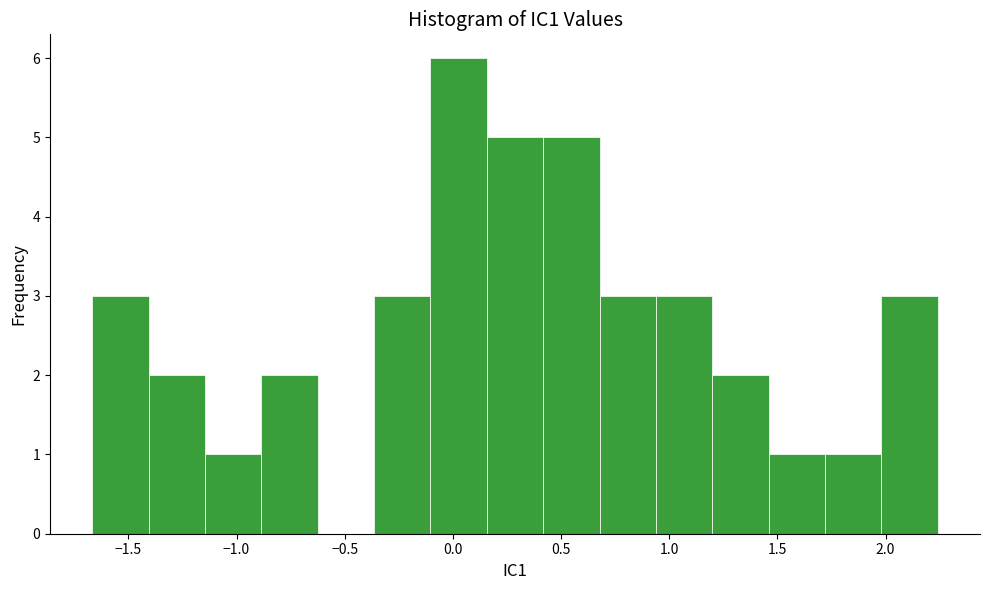

Reading left to right, transcribe this chart: for each bar, give the range it covers on the x-axis and its height. Neither the bar edges nor the heights are printed on the chart, so give them approximately, as read against the axes.

-1.65 to -1.40: 3
-1.40 to -1.15: 2
-1.15 to -0.90: 1
-0.90 to -0.60: 2
-0.60 to -0.35: 0
-0.35 to -0.10: 3
-0.10 to 0.15: 6
0.15 to 0.40: 5
0.40 to 0.70: 5
0.70 to 0.95: 3
0.95 to 1.20: 3
1.20 to 1.45: 2
1.45 to 1.70: 1
1.70 to 2.00: 1
2.00 to 2.25: 3